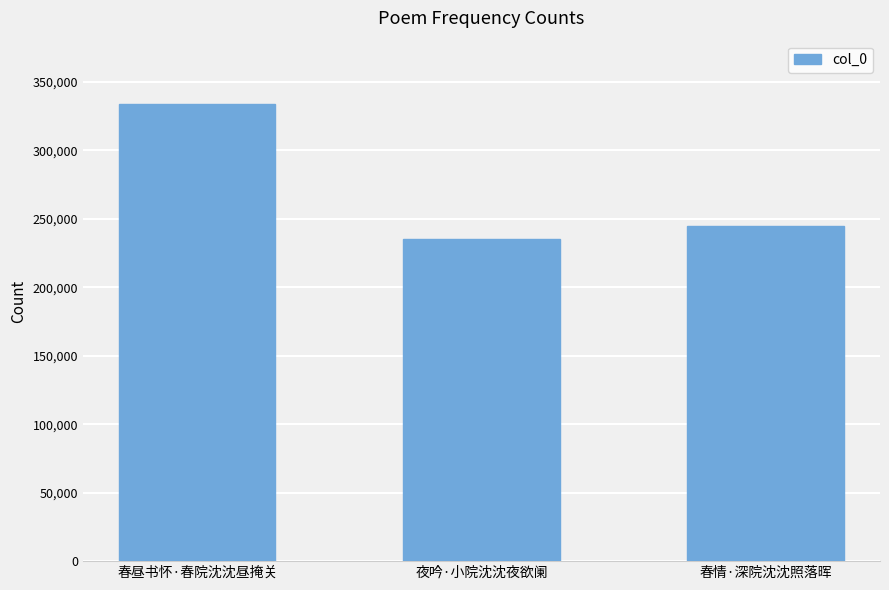

What is the sum of all values?

813903